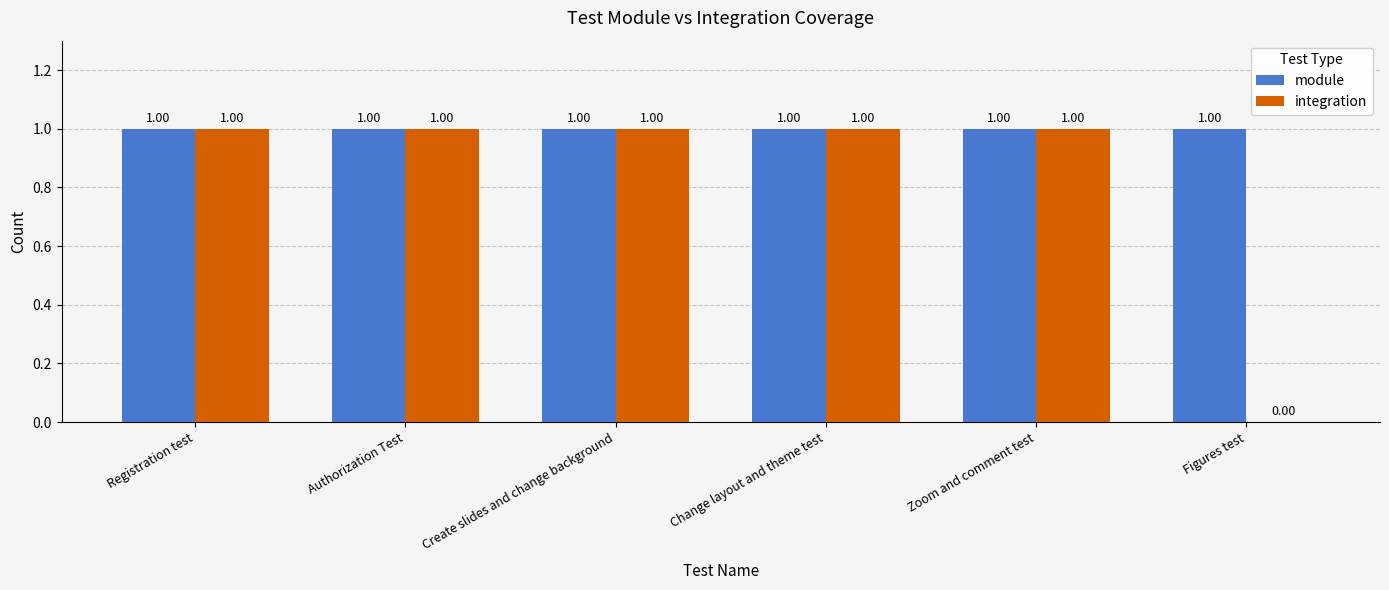

The module series shows 2 at Change layout and theme test. True or false?

False